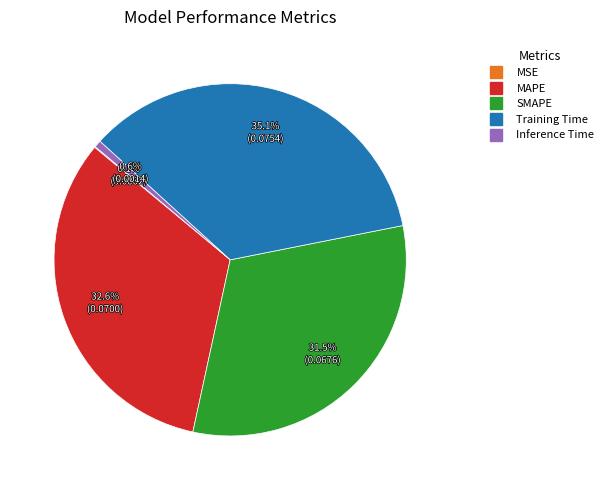

Does MAPE account for over 50% of the chart?

No